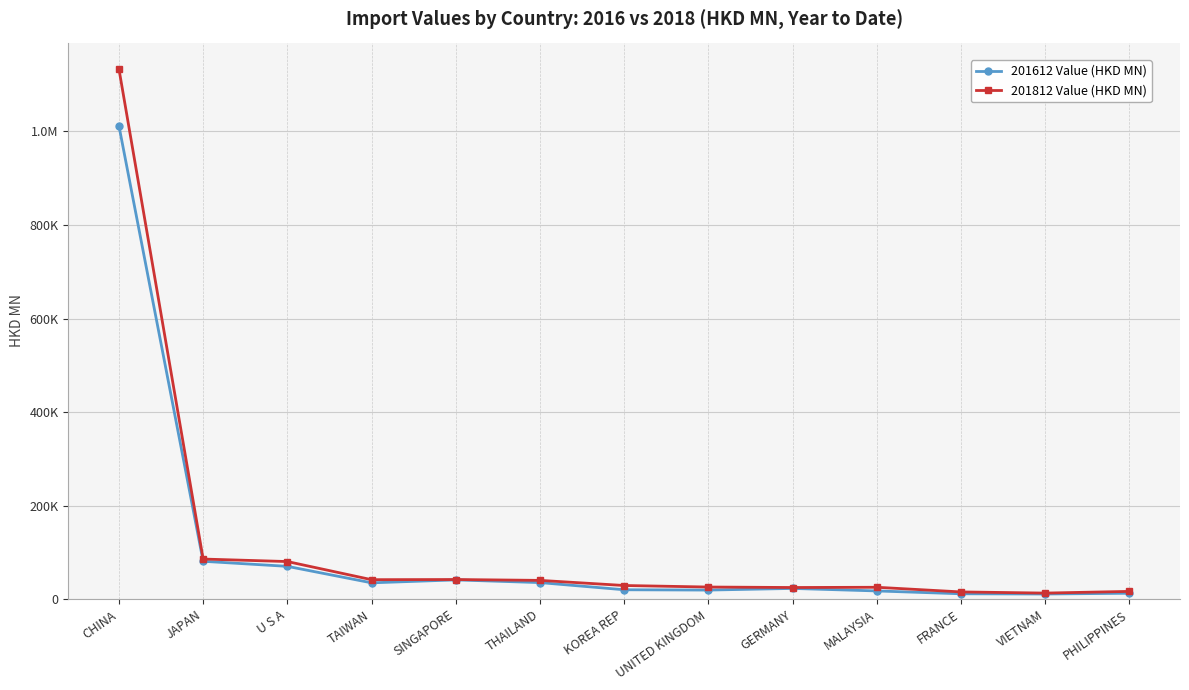

At how many categories does at least one series exceed 414791?

1